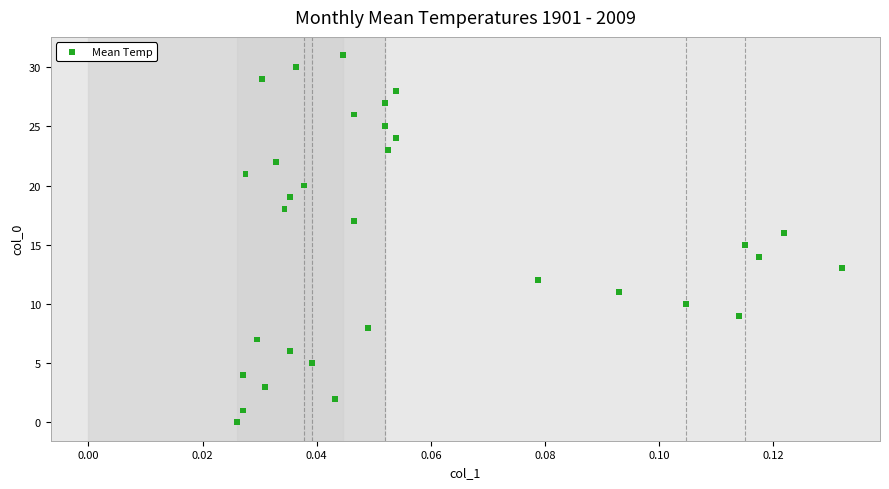

What is the range of Y values (max minus min)?

31